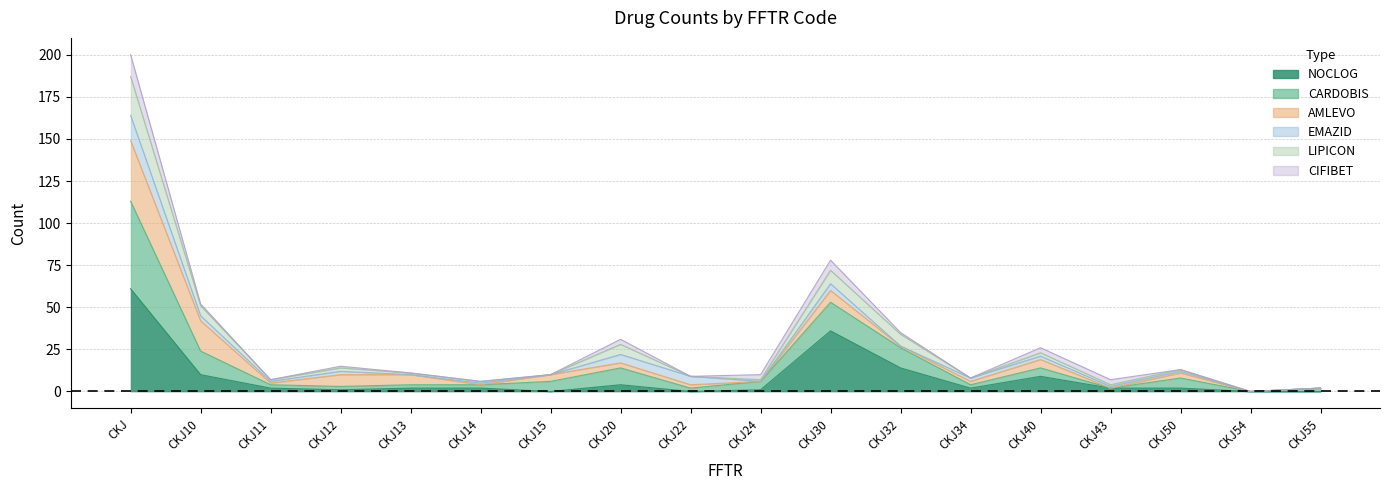

What position from the left is CKJ30?

11